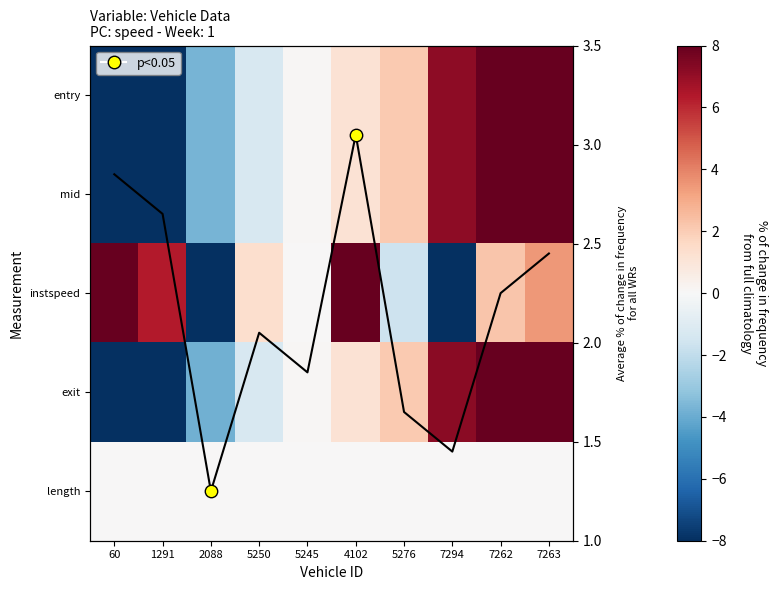

At which label does instspeed first exceed 2?

60